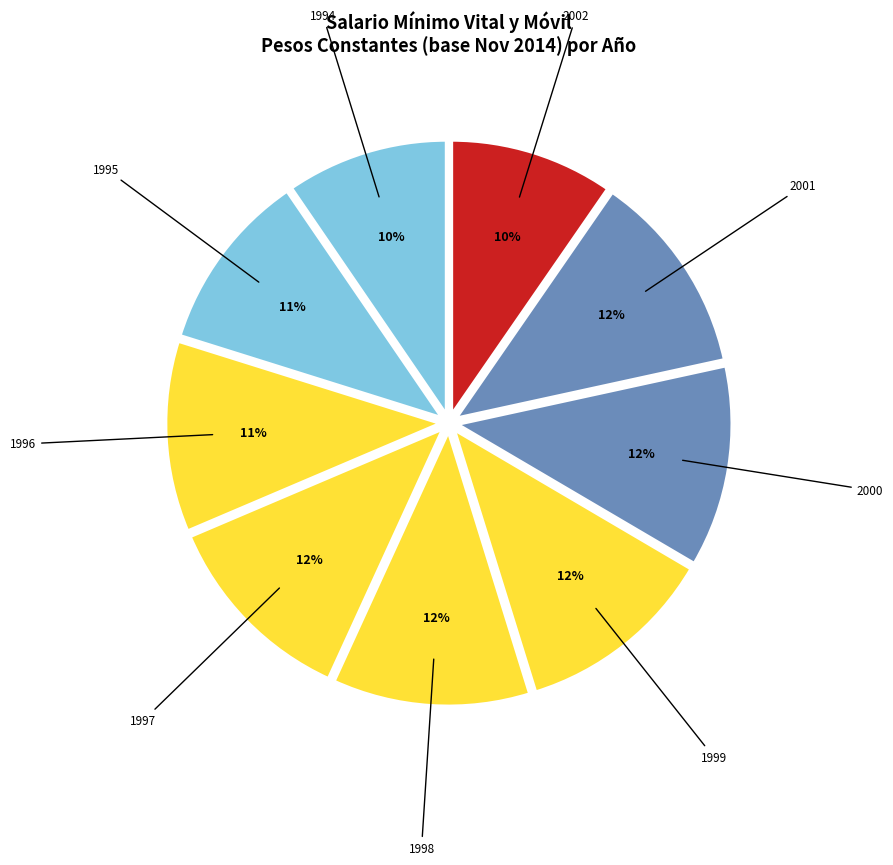

Count the number of slices in the pie.

9